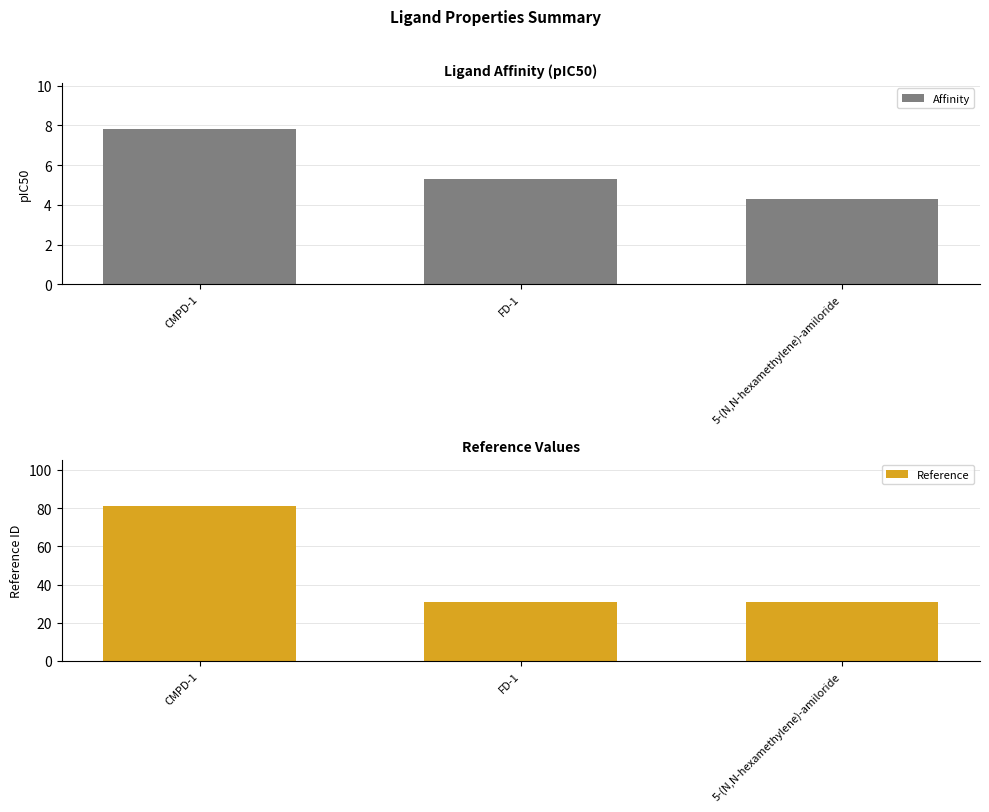

What is the total value across all series at FD-1?

36.3